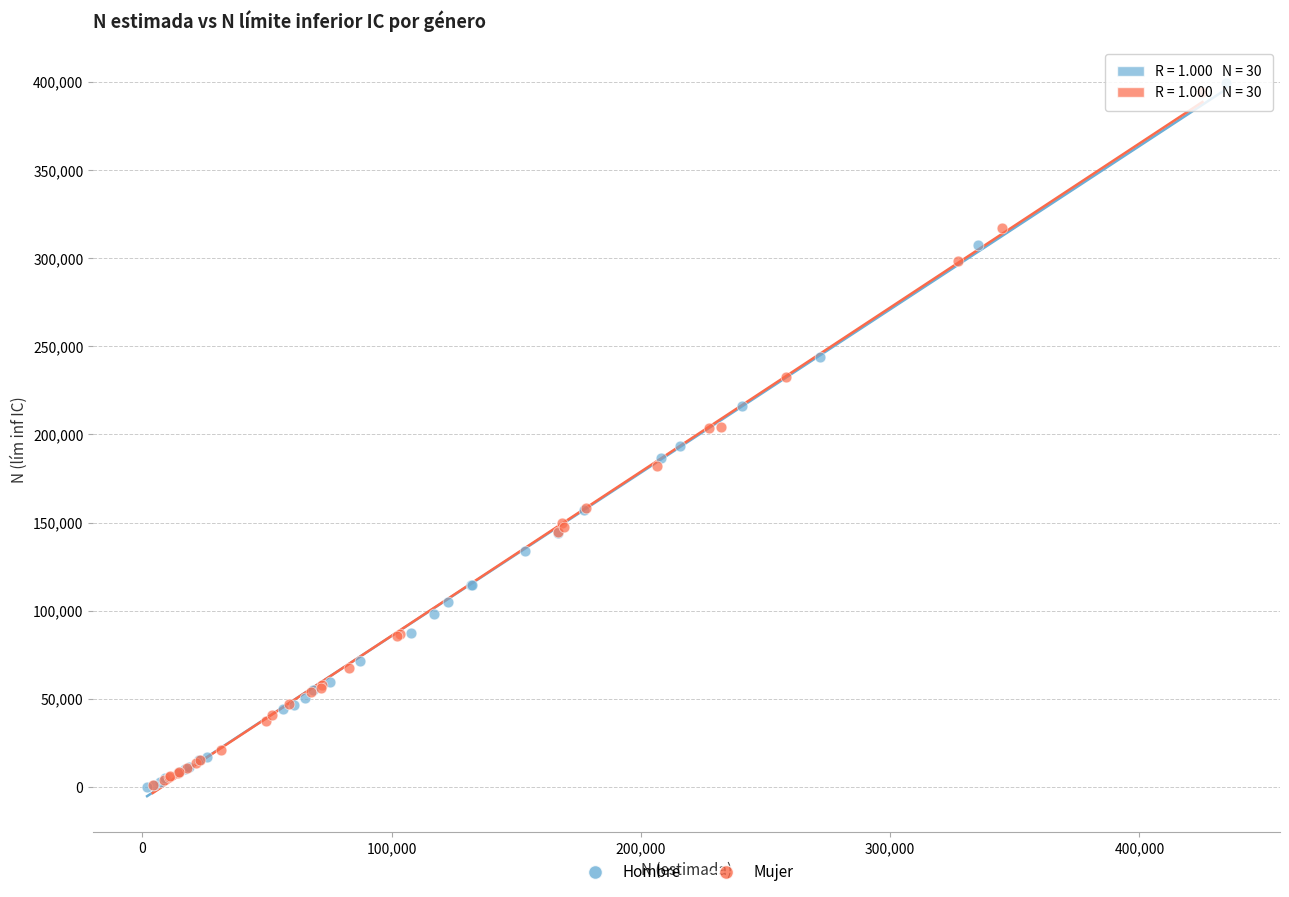

Which series has the widest spread of Y values?

Hombre